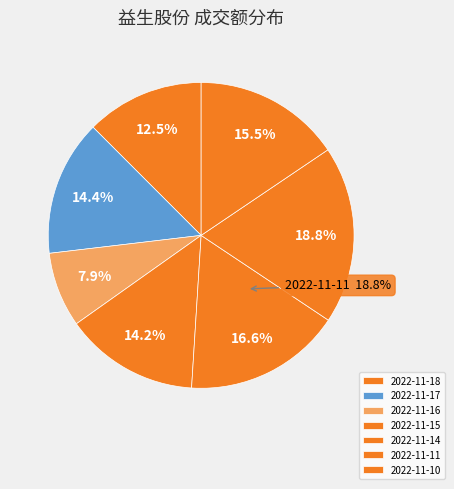

What percentage is NOT represented by 2022-11-17?

85.6%